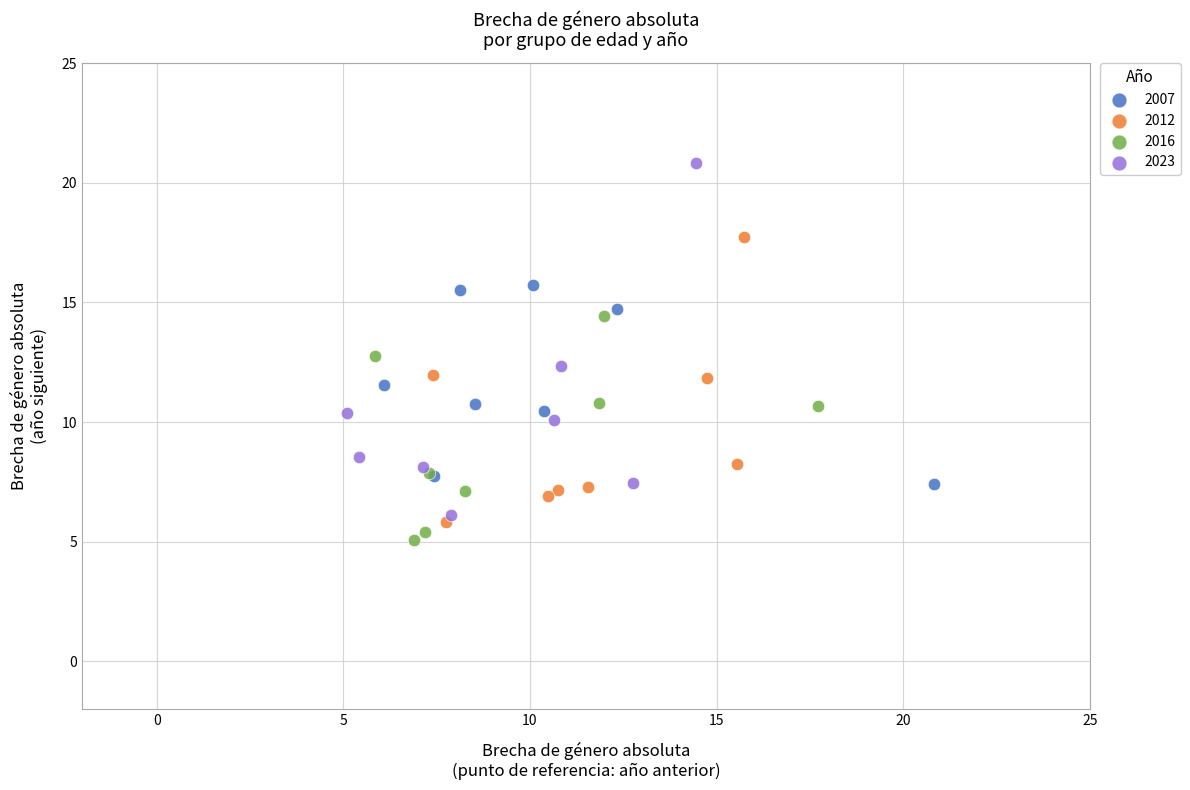

What are all the series names shown in the legend?

2007, 2012, 2016, 2023